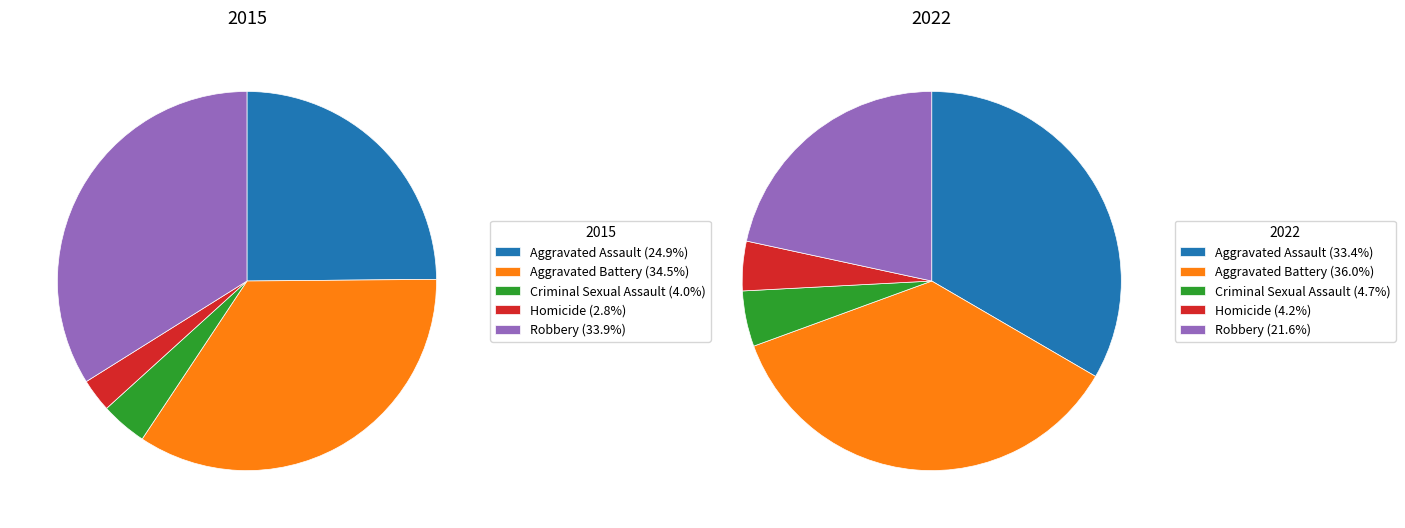

True or false: Homicide accounts for 1% of the total.

False